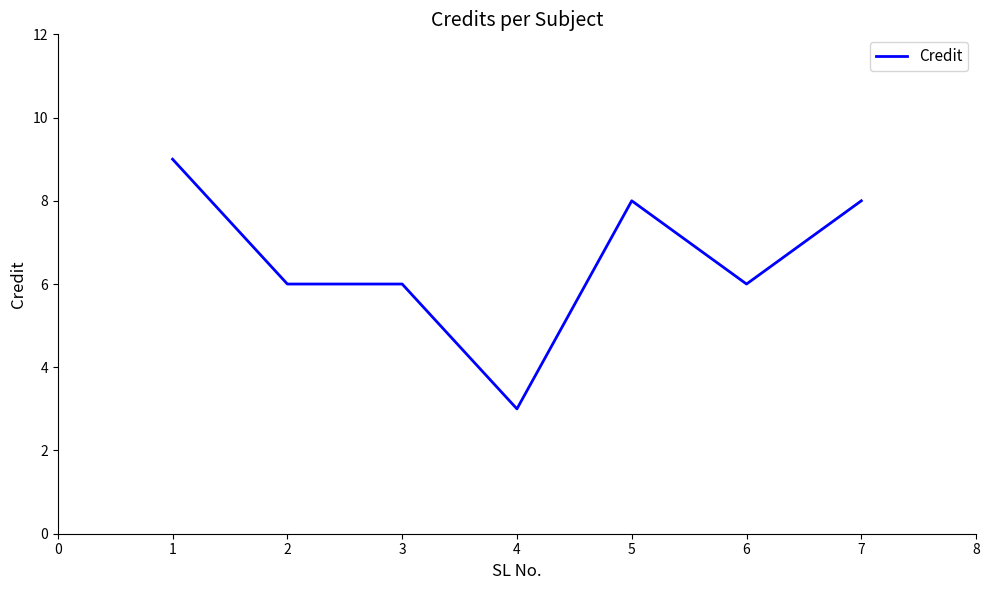

True or false: there are more than 2 points higher than both neighbors.

False